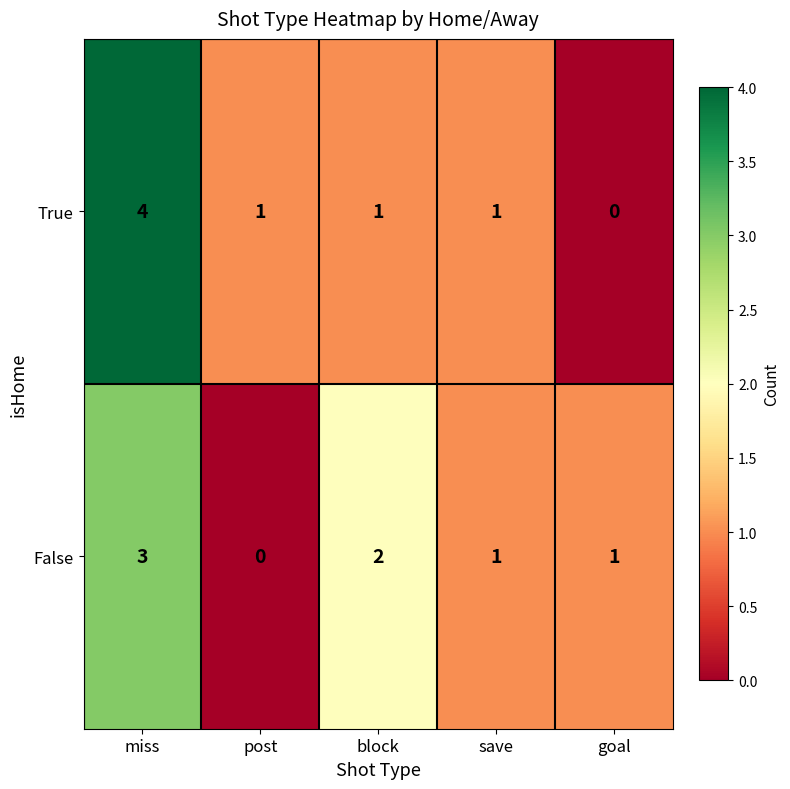

What is the highest value of the True series?

4